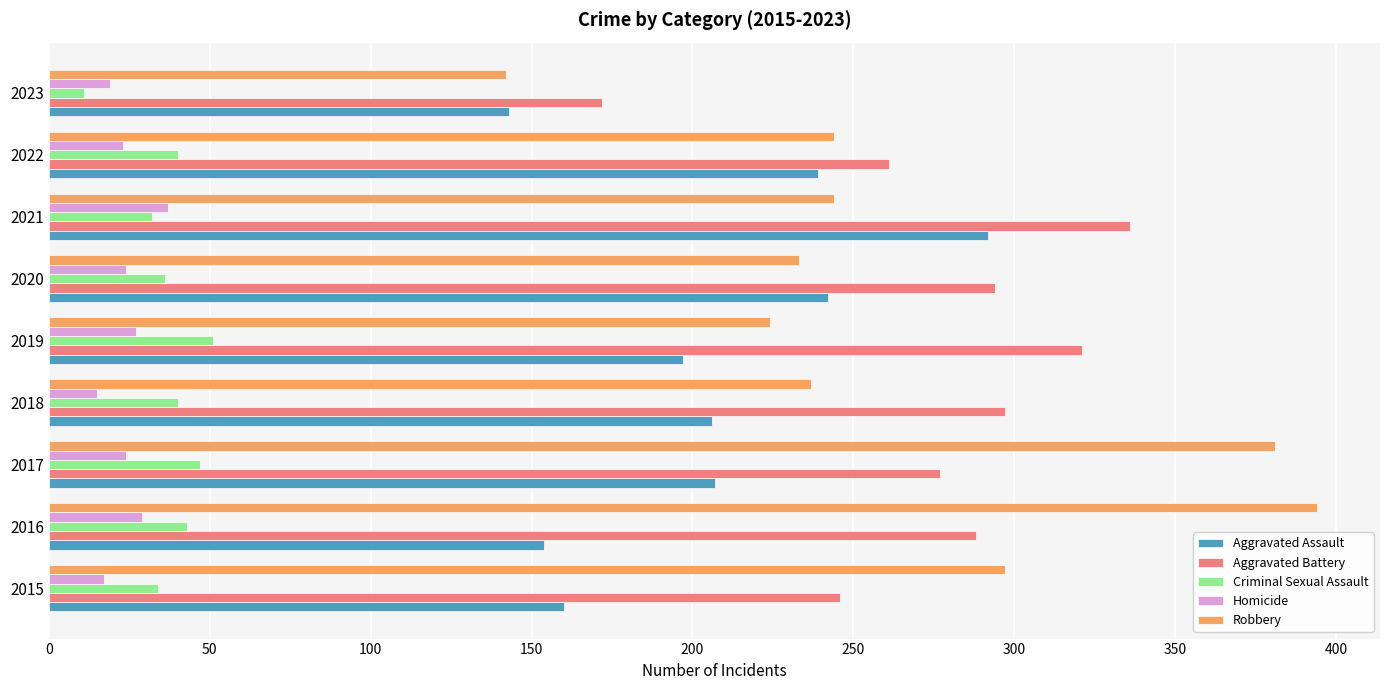

The value of Aggravated Assault at 2021 is 292. True or false?

True